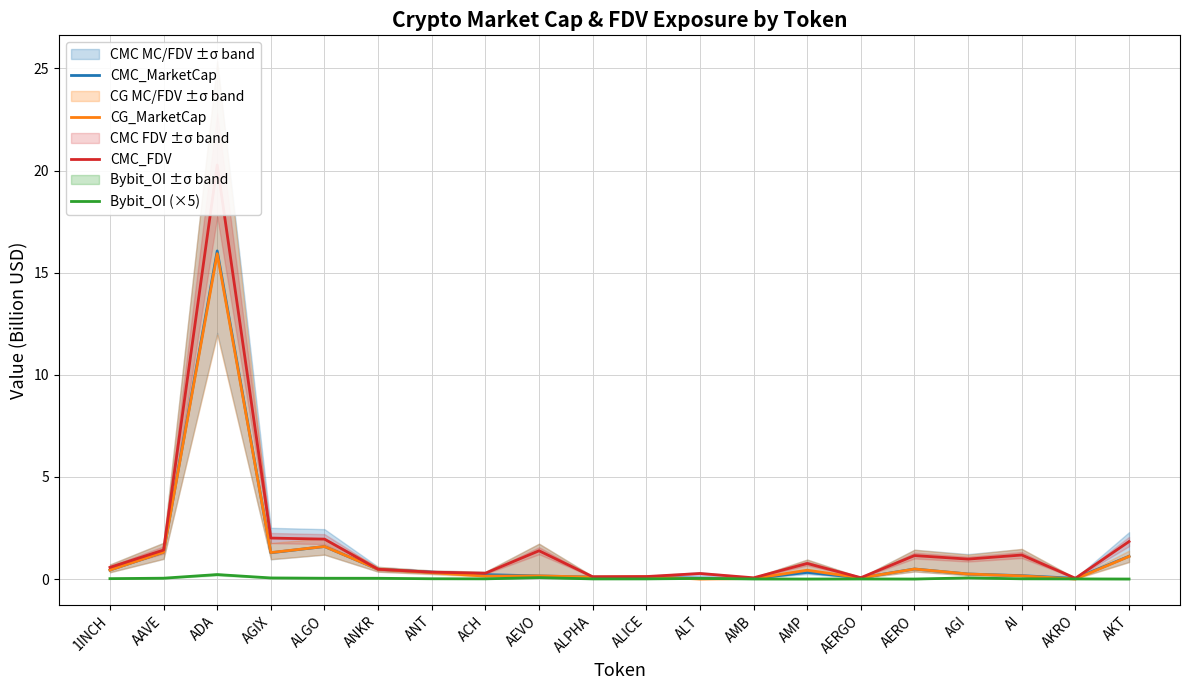

True or false: CG_MarketCap has more than 0 interior local peaks.

True